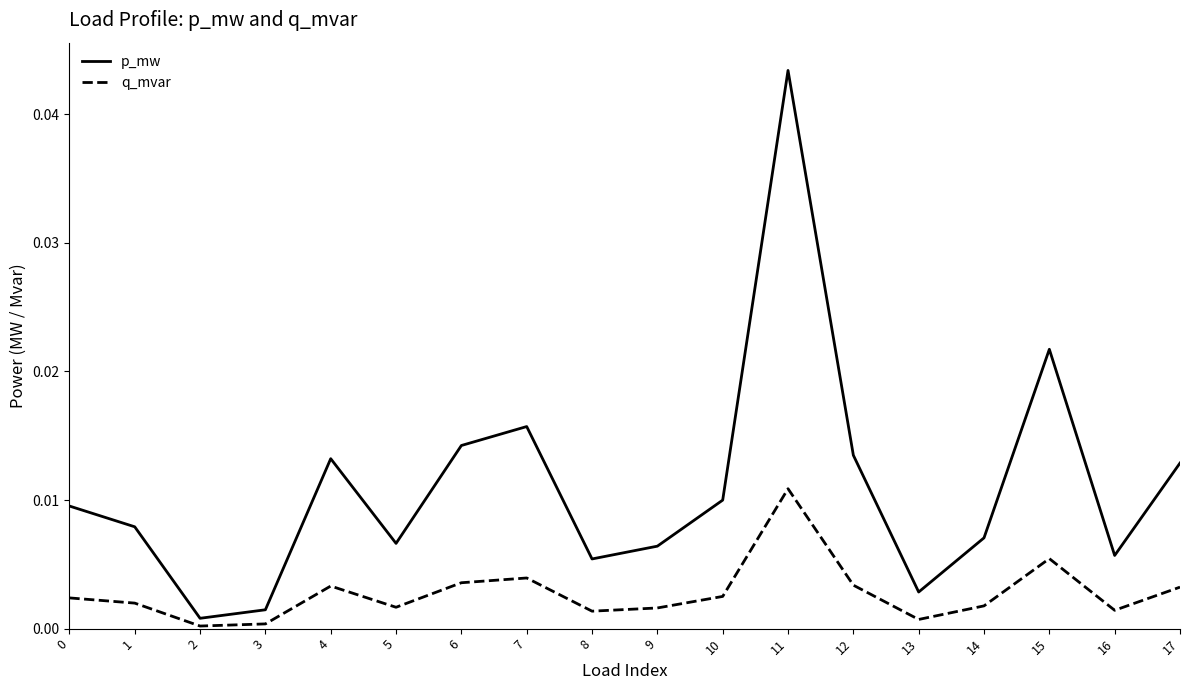

True or false: p_mw and q_mvar intersect in this chart.

False